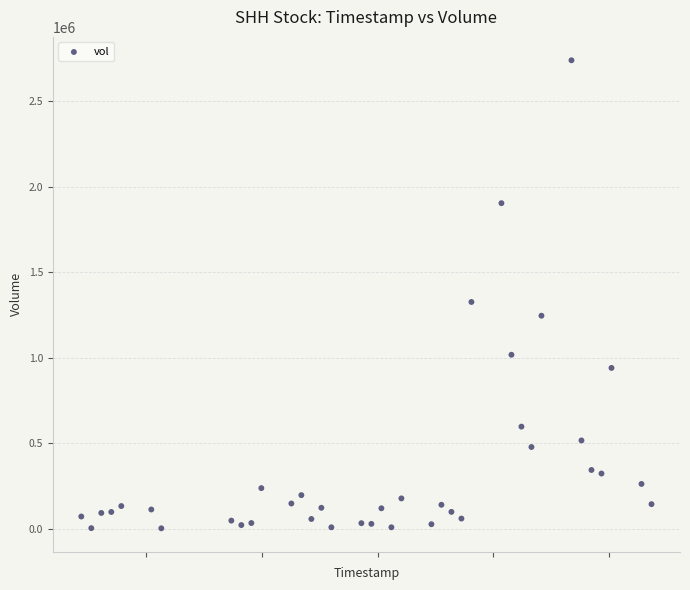

What Y value in the scatter plot is closest to 1371300?

1326500